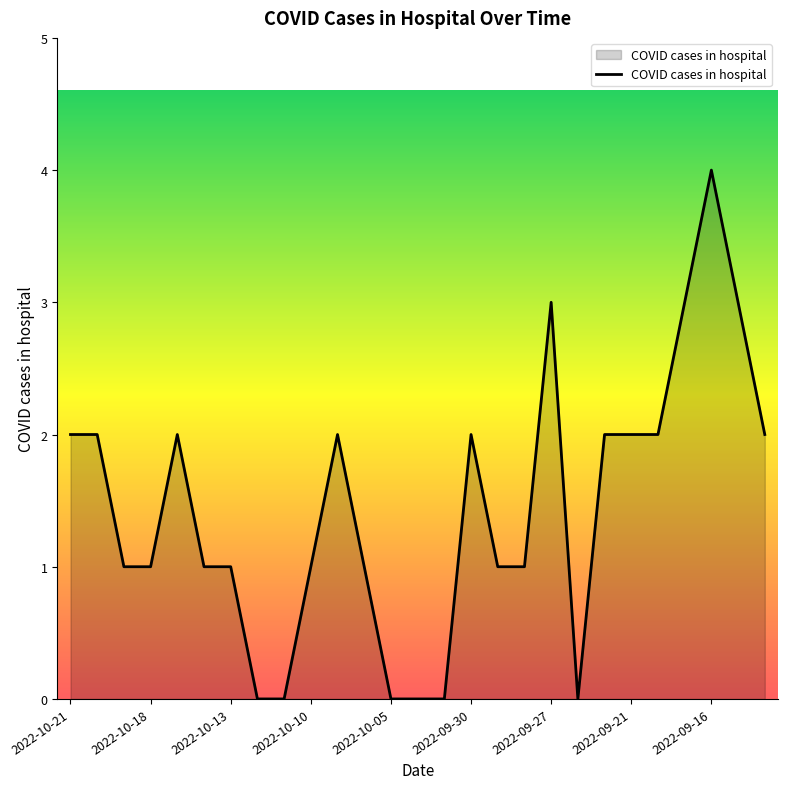

What is the difference between the maximum and minimum values?

4